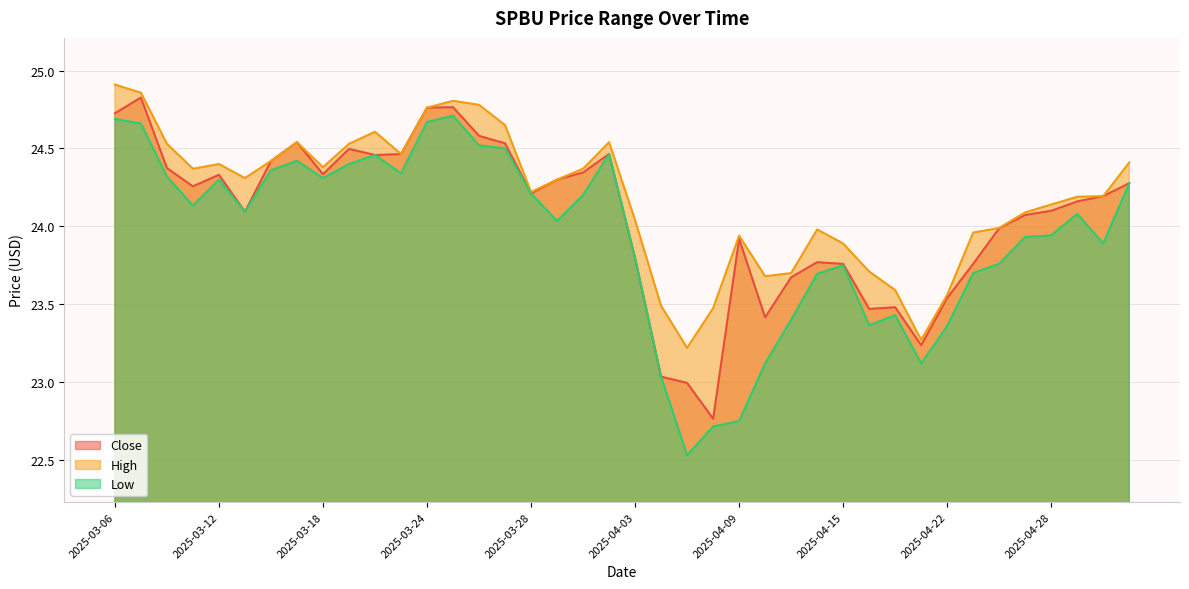

How many data points in Close are less than 24?

15